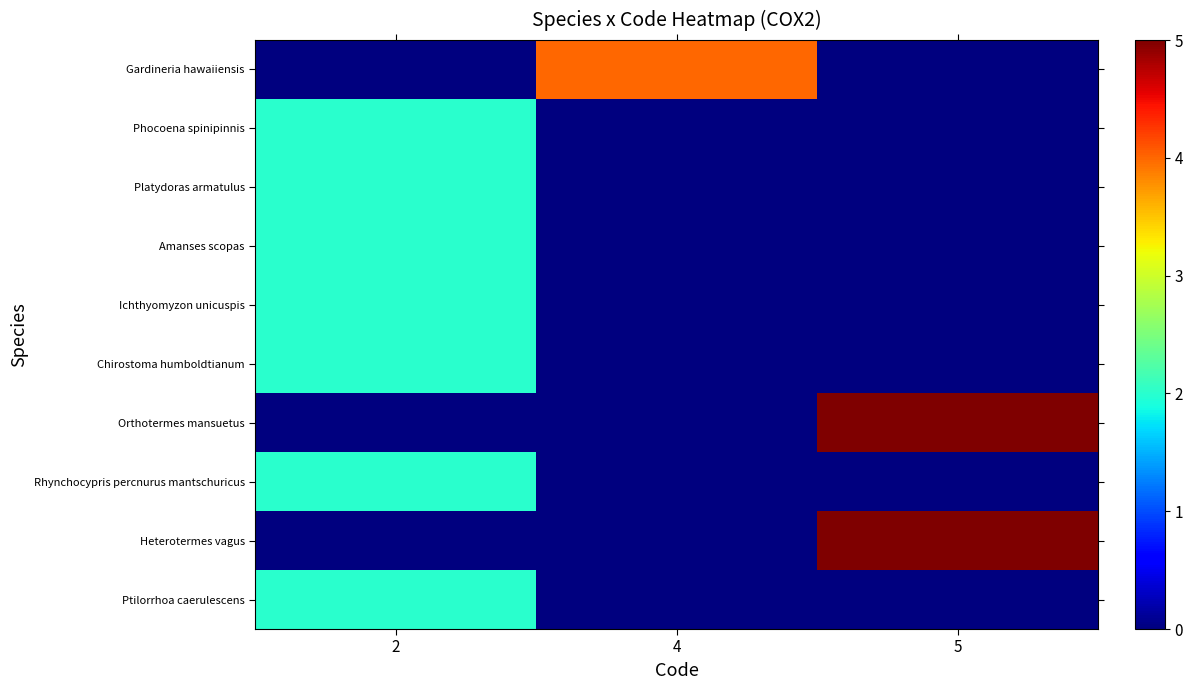

Reading left to right, extract all data points from this chart.

Gardineria hawaiiensis: 2=0	4=4	5=0
Phocoena spinipinnis: 2=2	4=0	5=0
Platydoras armatulus: 2=2	4=0	5=0
Amanses scopas: 2=2	4=0	5=0
Ichthyomyzon unicuspis: 2=2	4=0	5=0
Chirostoma humboldtianum: 2=2	4=0	5=0
Orthotermes mansuetus: 2=0	4=0	5=5
Rhynchocypris percnurus mantschuricus: 2=2	4=0	5=0
Heterotermes vagus: 2=0	4=0	5=5
Ptilorrhoa caerulescens: 2=2	4=0	5=0